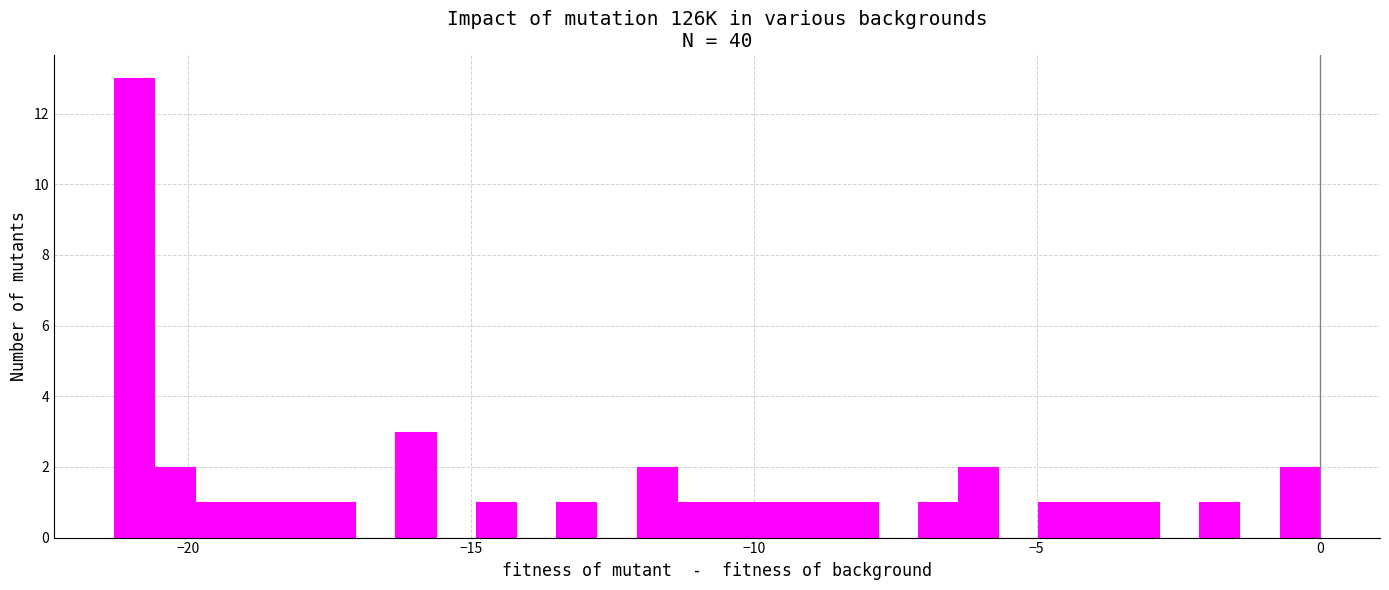

Read against the x-axis, roughly where is the centre of the tallest bar?

-21.0